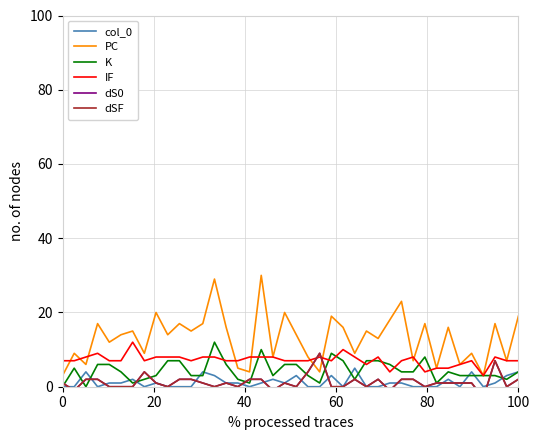

True or false: IF has more than 1 points higher than both neighbors.

True